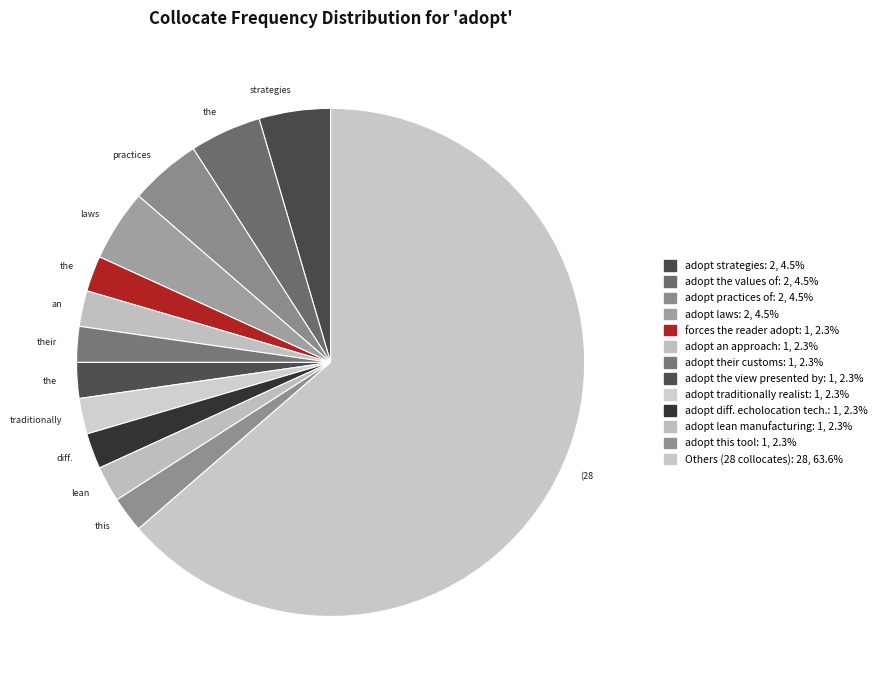

How many slices are in this pie chart?

13